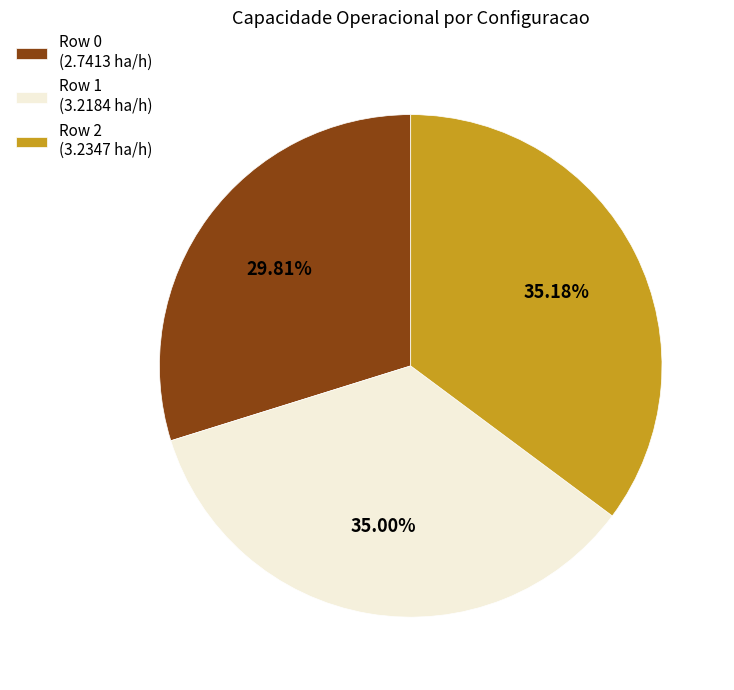

Is there a majority slice in this chart?

No